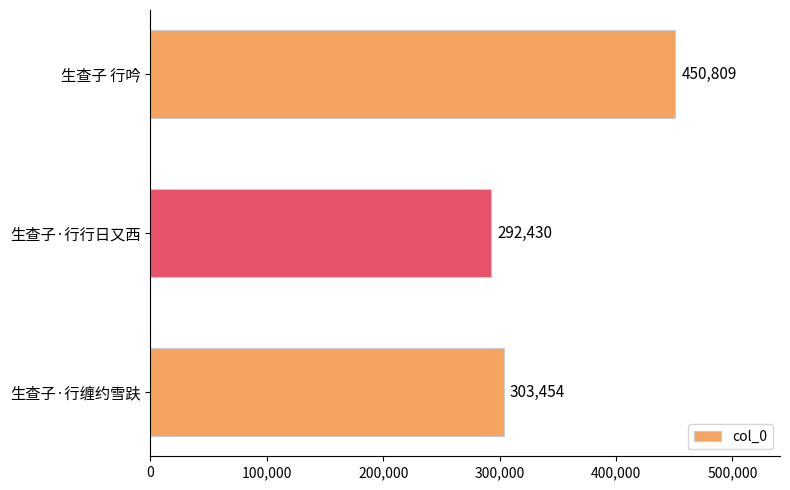

Between 生查子·行行日又西 and 生查子·行缠约雪趺, which is larger?

生查子·行缠约雪趺